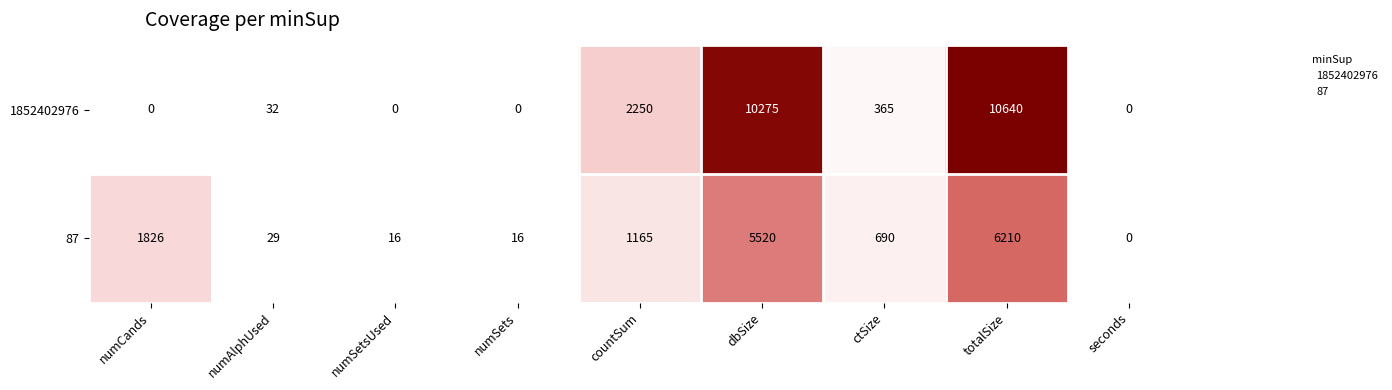

List the series in order of their overall mean, lowest first.

87, 1852402976